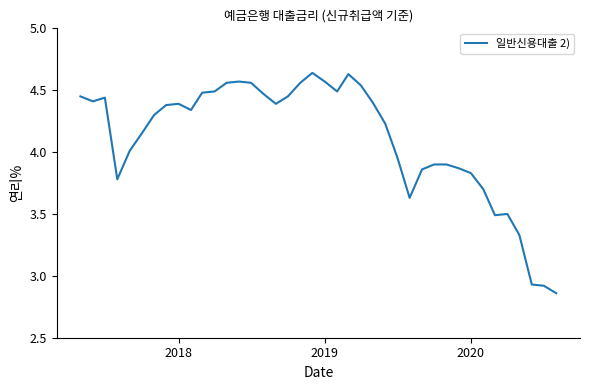

What is the difference between the maximum and minimum values?

1.8